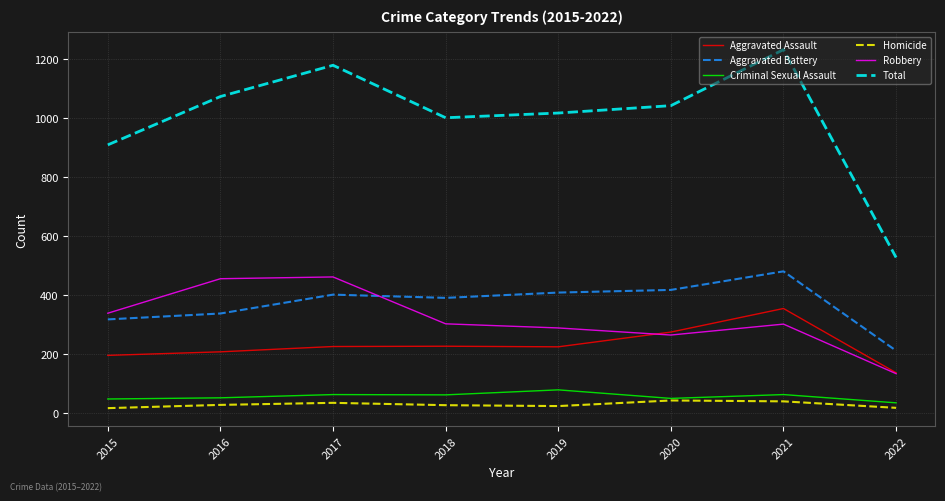

Which series has the largest range (max minus min)?

Total